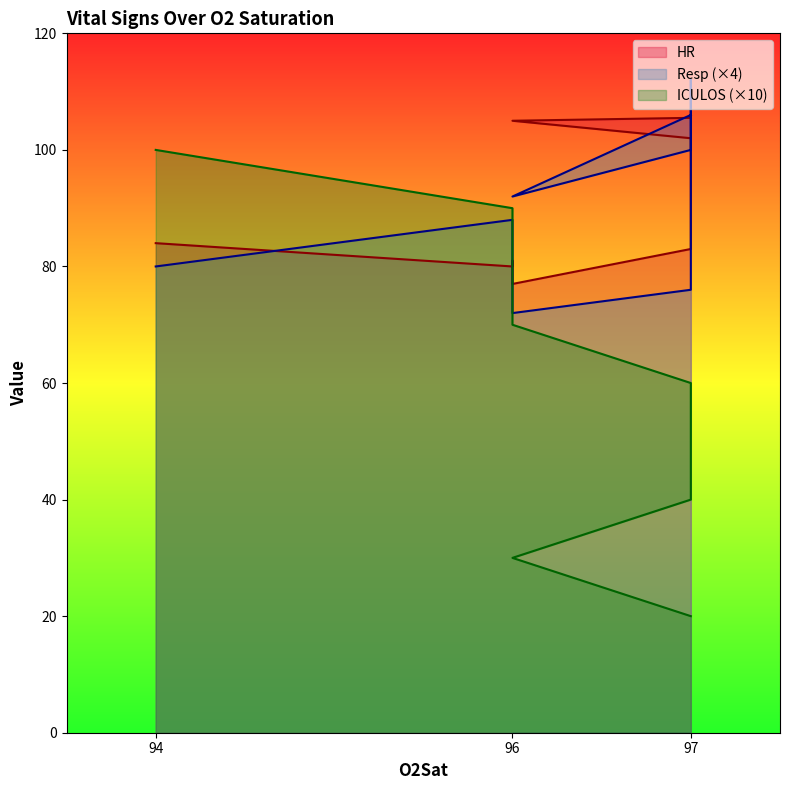

How many lines are shown in the chart?

3